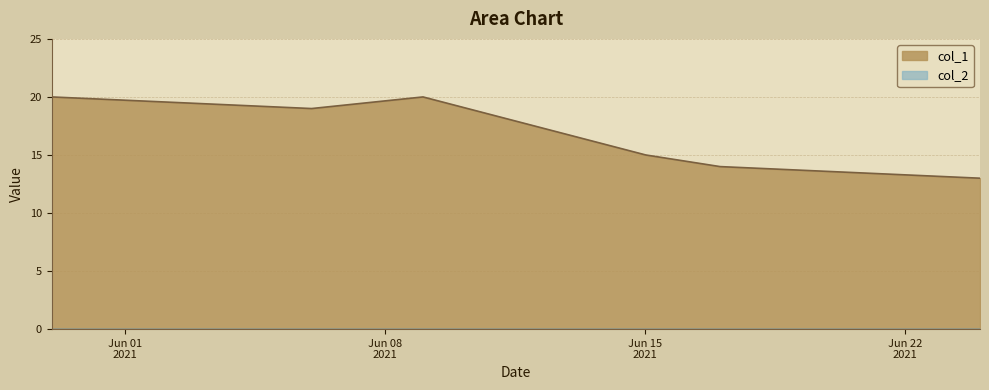

What is the maximum value shown in the chart?

20